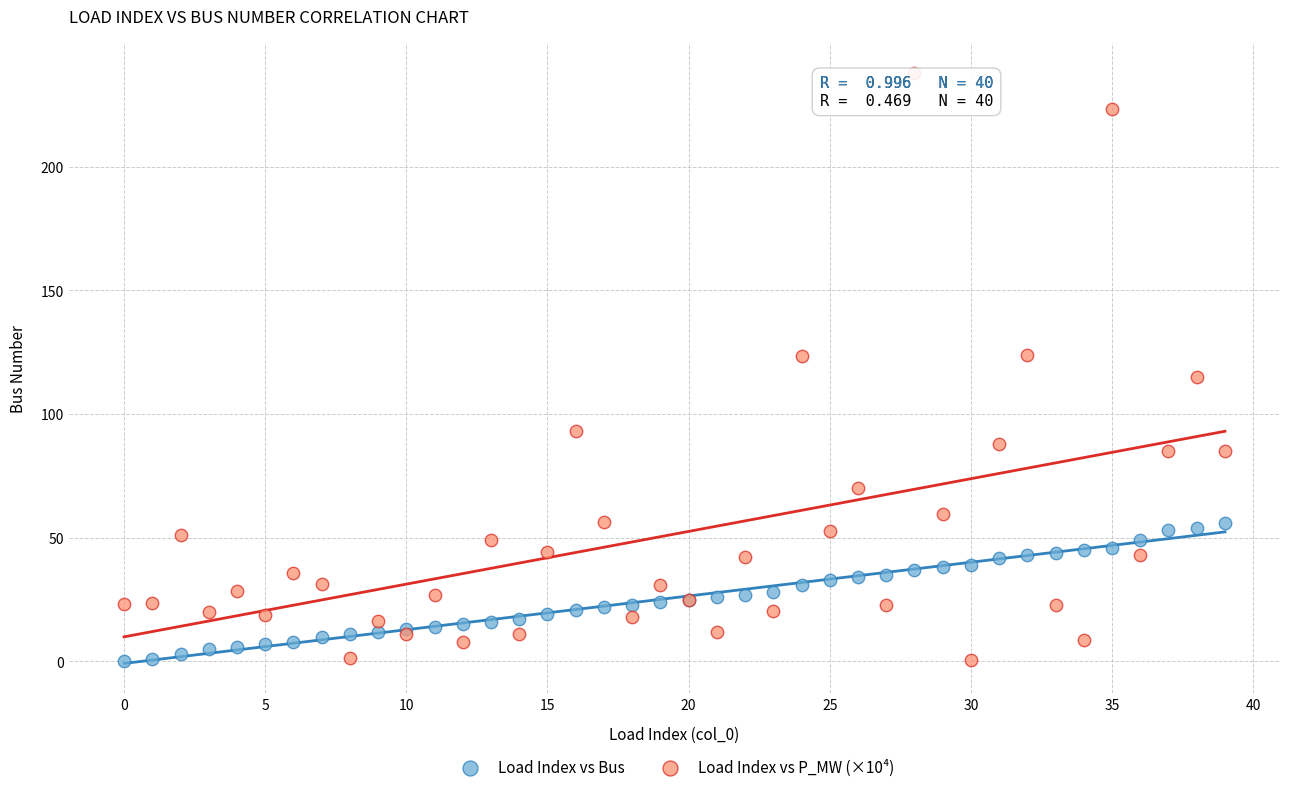

Which series has the largest Y range (max minus min)?

Load Index vs P_MW (×10⁴)